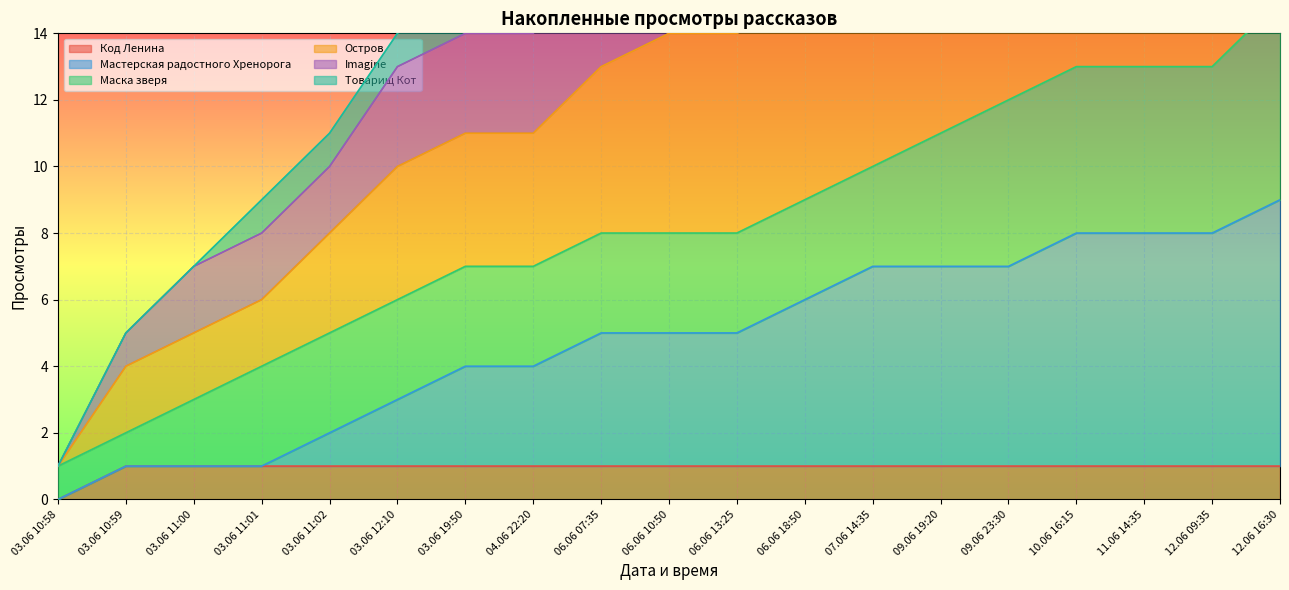

What is the value of the Мастерская радостного Хренорога point at the 19th from the left?

9